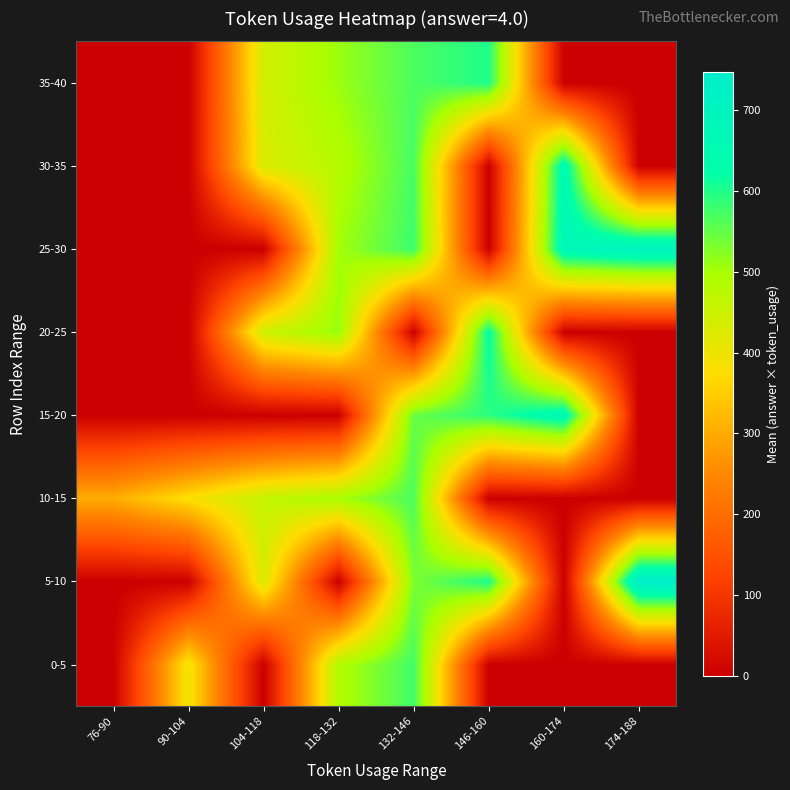

At how many categories does at least one series exceed 431?

6